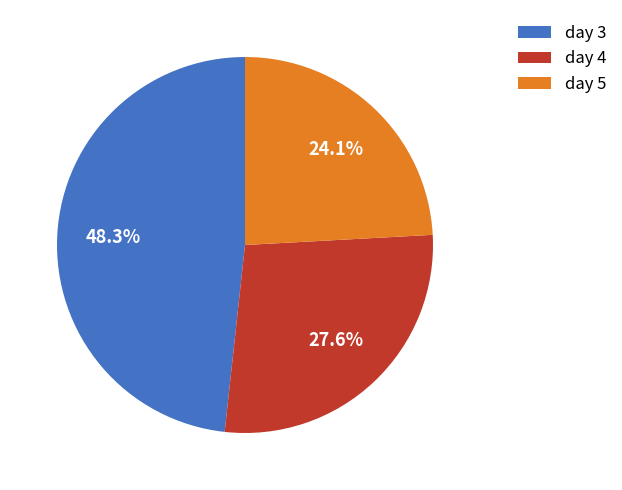

Does day 3 account for over 50% of the chart?

No